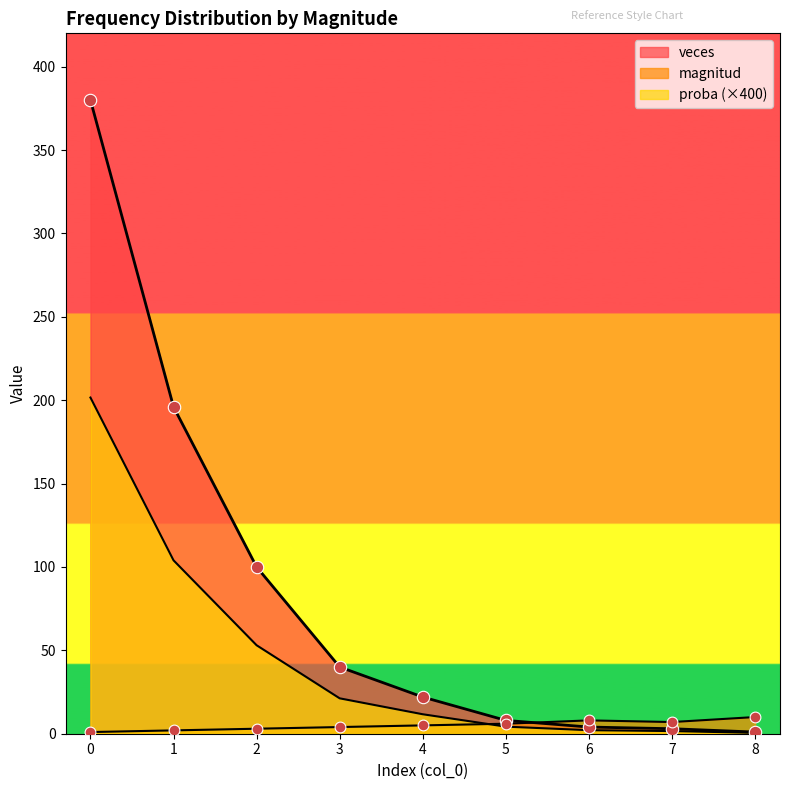

Which series has the largest total across all categories?

veces